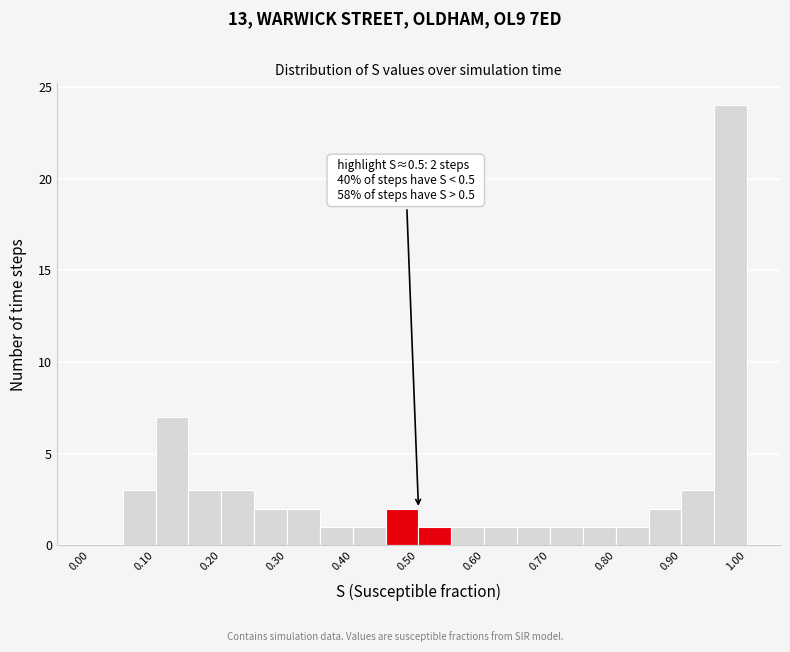

Over which range of the x-axis is the bar tallest?

0.95 to 1.00